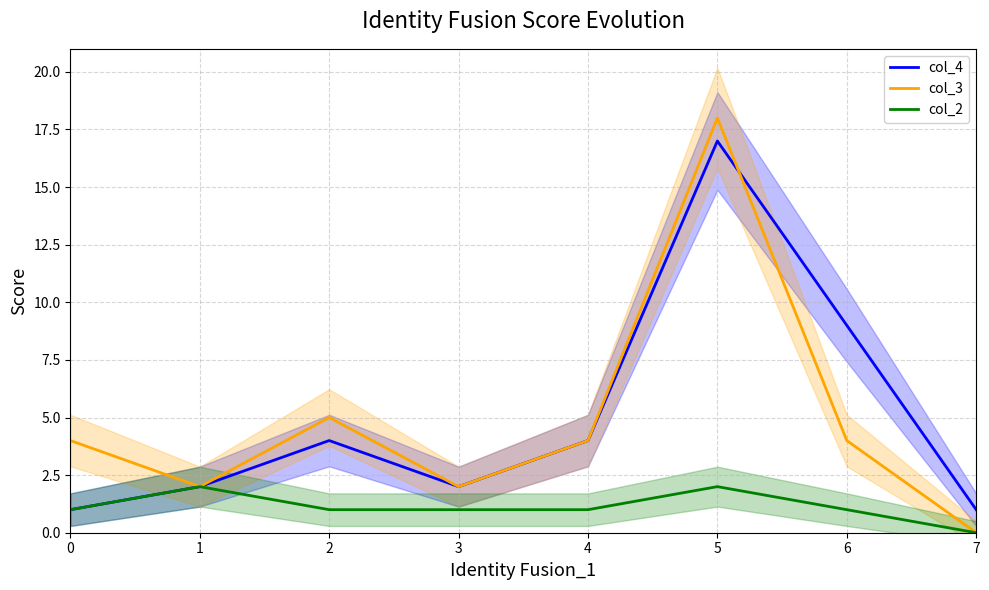

Reading left to right, transcribe all the data shown in this chart.

col_4: 1	2	4	2	4	17	9	1
col_3: 4	2	5	2	4	18	4	0
col_2: 1	2	1	1	1	2	1	0